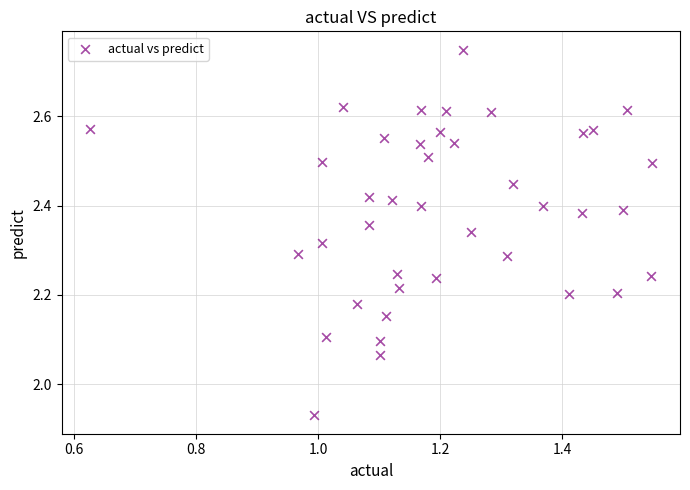

What is the range of X values (max minus min)?

0.9